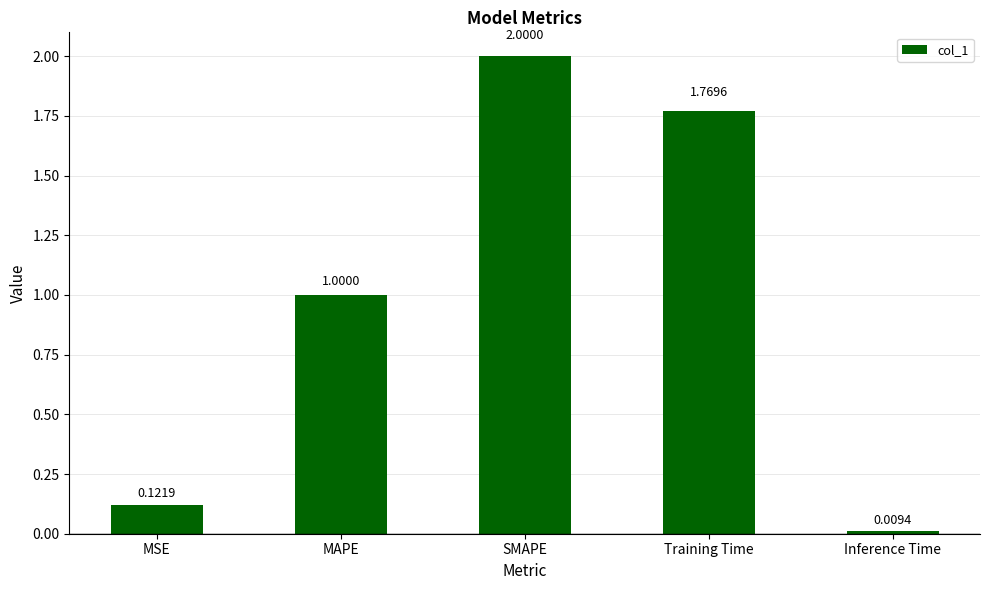

At which category does the chart reach its minimum across all series?

Inference Time